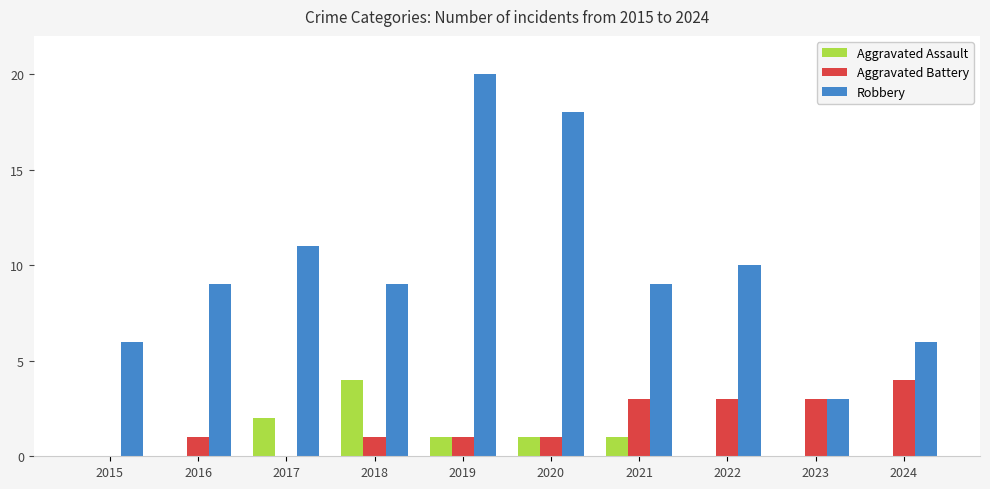

Between 2018 and 2020, which series saw the biggest shift?

Robbery